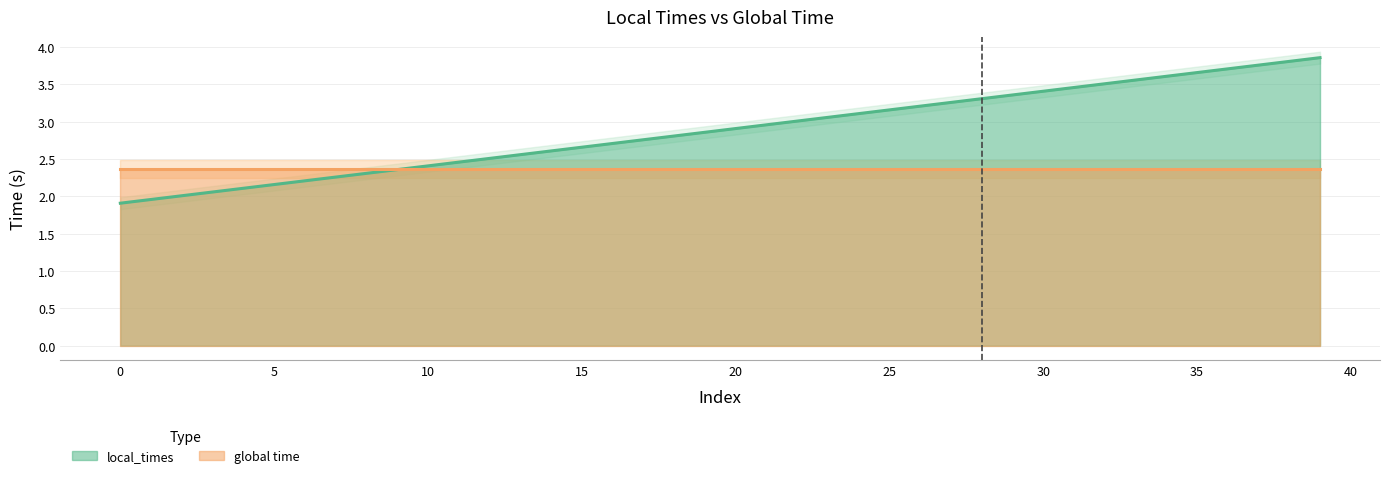

Where is the data nearest to the value 2?

2